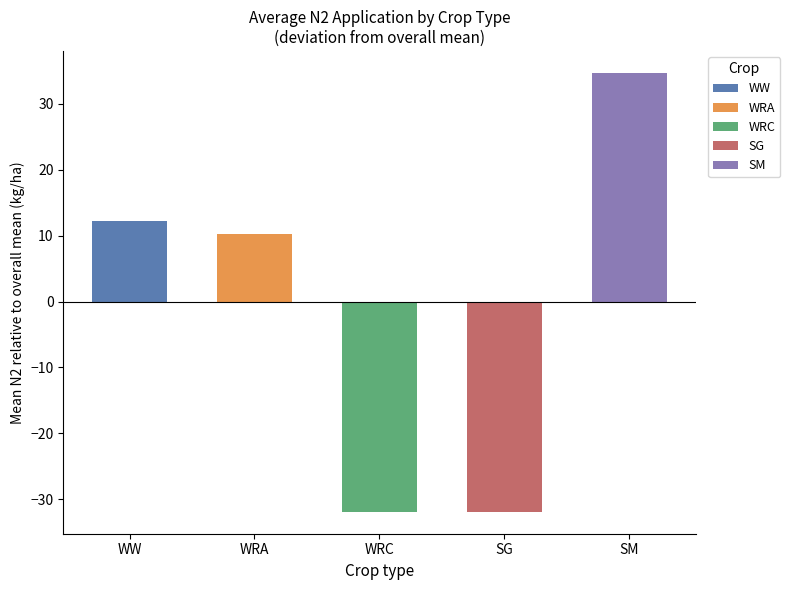

Which series has the widest spread of values?

SM